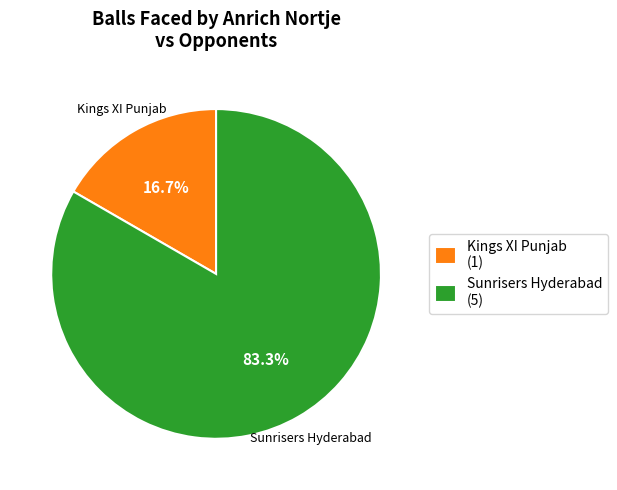

Is there any slice that represents more than half of the pie?

Yes